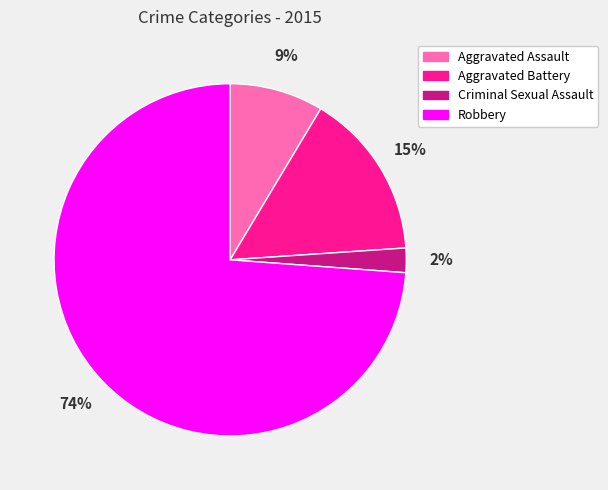

Combined, do Aggravated Battery and Robbery account for over 50%?

Yes